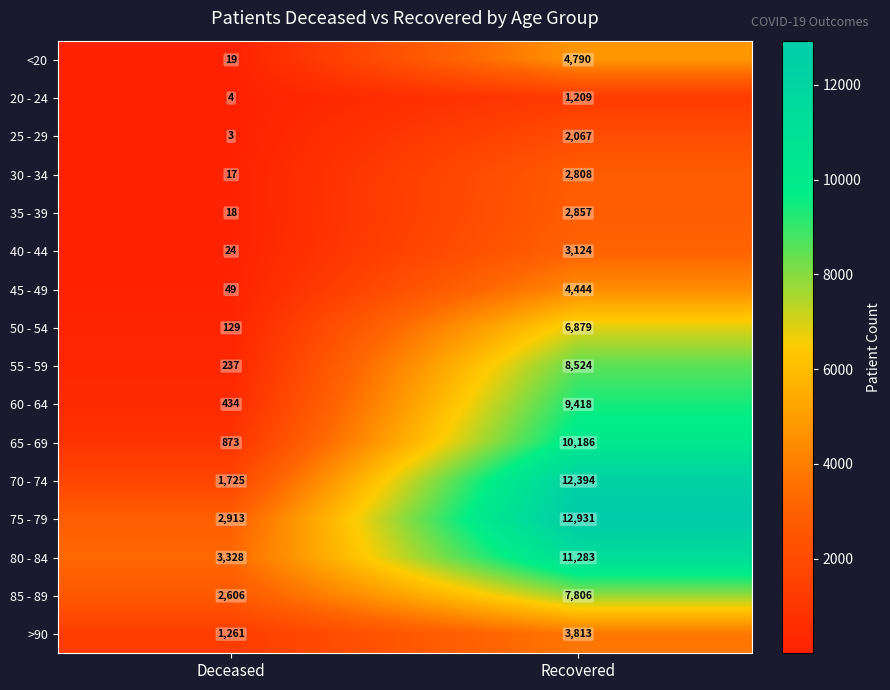

Which series has the largest range (max minus min)?

70 - 74